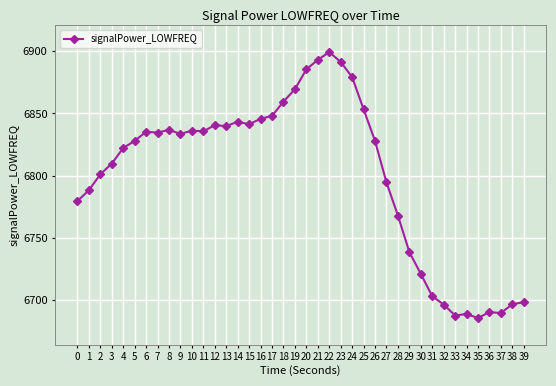

Is it true that the value at 13 is 6839.8?

True